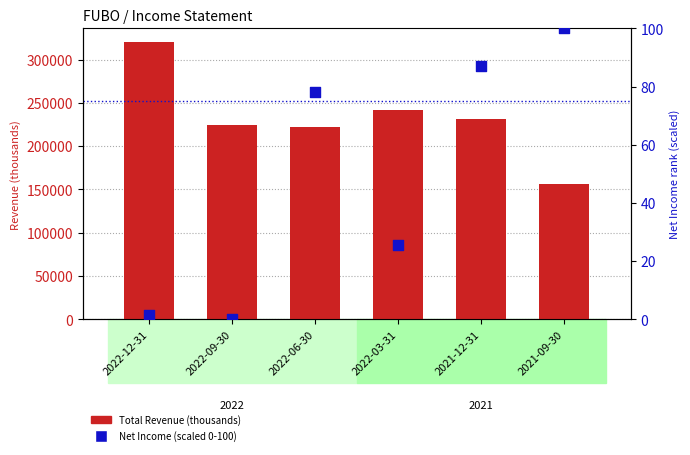

What are all the series names shown in the legend?

Total Revenue, Net Income (scaled 0-100)